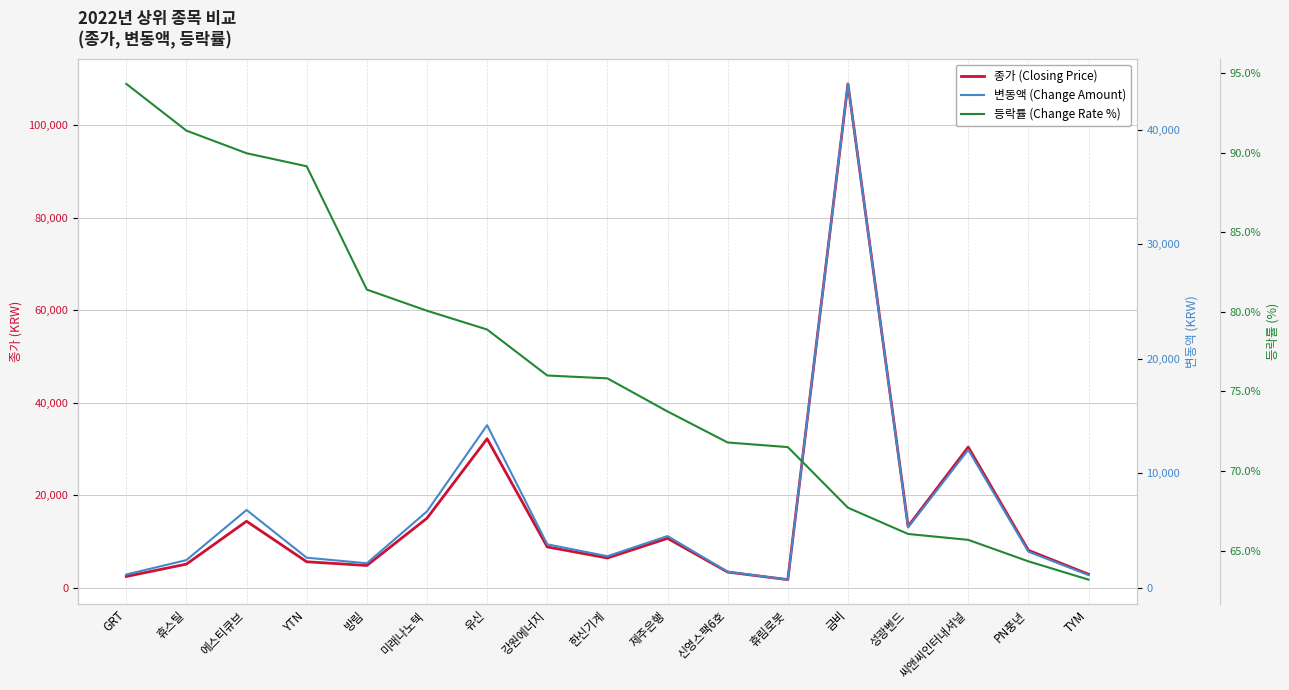

What is the value of the 등락률 (Change Rate %) point at the 7th from the left?

78.9